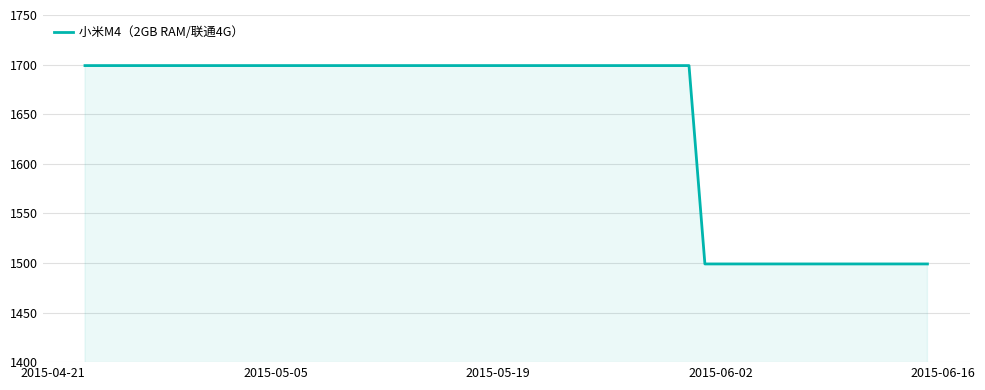

What is the smallest value displayed?

1499